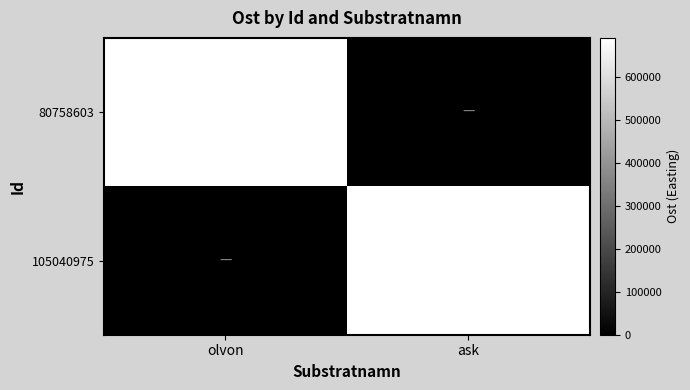

The value of 80758603 at olvon is 690362.0. True or false?

True